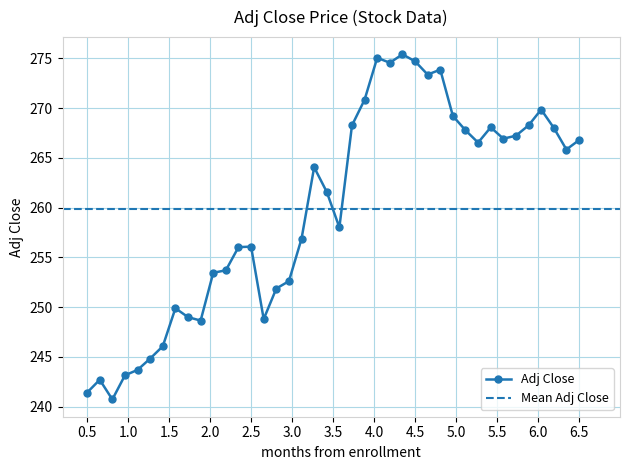

The value of Adj Close at 2.5 is 256.1. True or false?

True